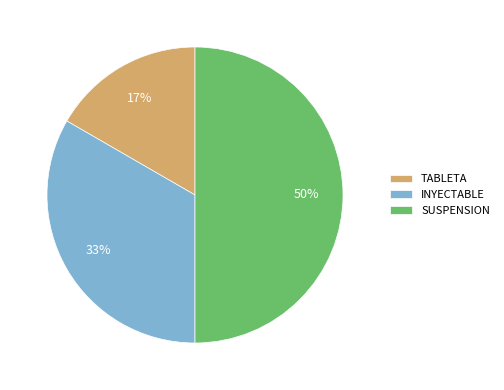

Count the number of slices in the pie.

3